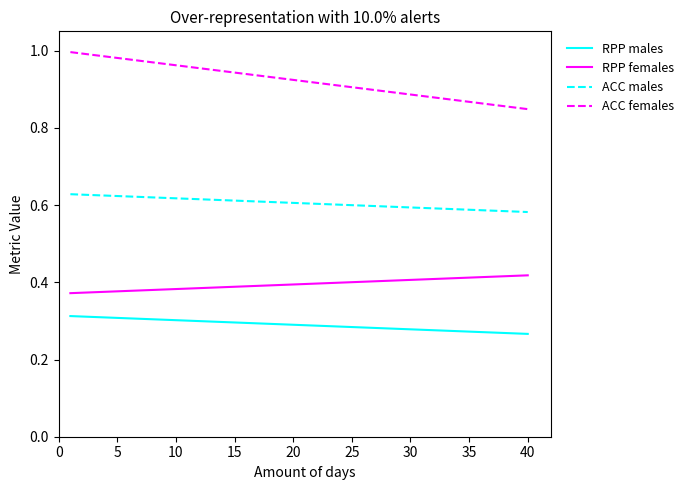

True or false: ACC males and RPP males cross at least once.

False